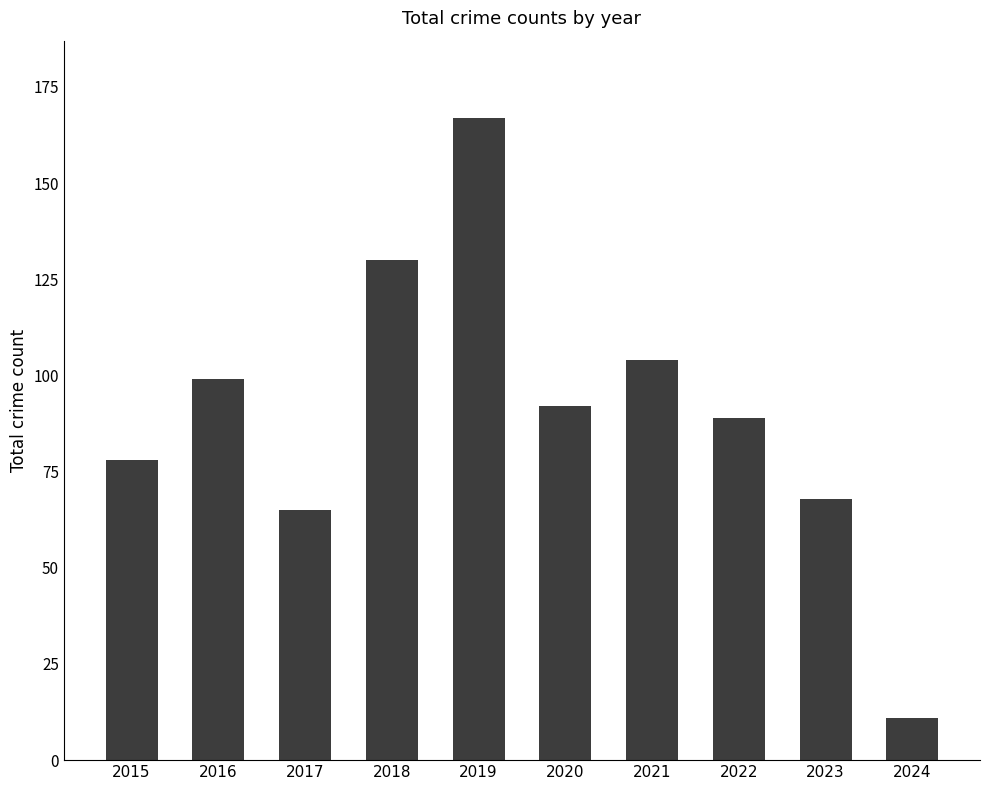

Does the chart contain any negative values?

No